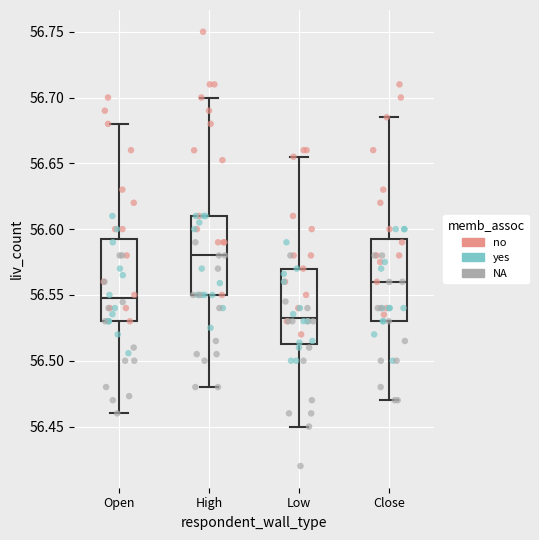

Reading left to right, read every box against the y-axis: the position of its median line, the range the box covers, and the ends of its whiskers. The values are not printed on the chart, so give them approximately, as read against the axis.

Open: median 56.545, box 56.530 to 56.595, whiskers 56.460 to 56.680
High: median 56.580, box 56.550 to 56.610, whiskers 56.480 to 56.700
Low: median 56.535, box 56.515 to 56.570, whiskers 56.450 to 56.655
Close: median 56.560, box 56.530 to 56.595, whiskers 56.470 to 56.685